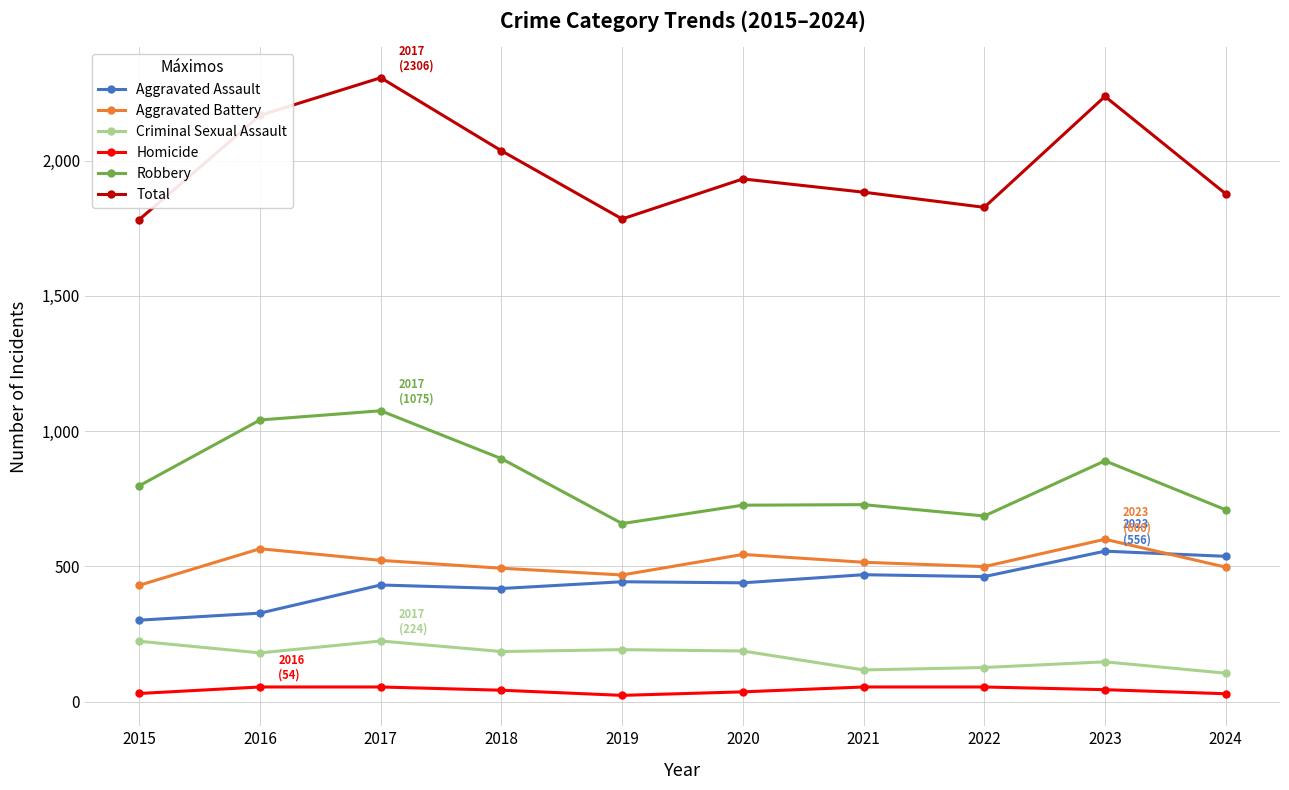

The Aggravated Battery series shows 565 at 2016. True or false?

True